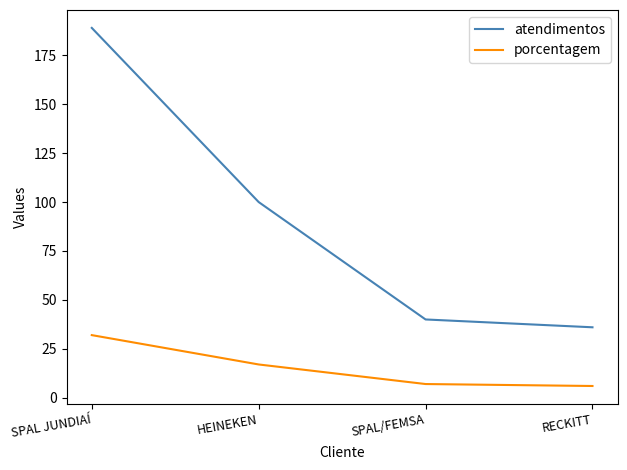

True or false: atendimentos and porcentagem cross at least once.

False